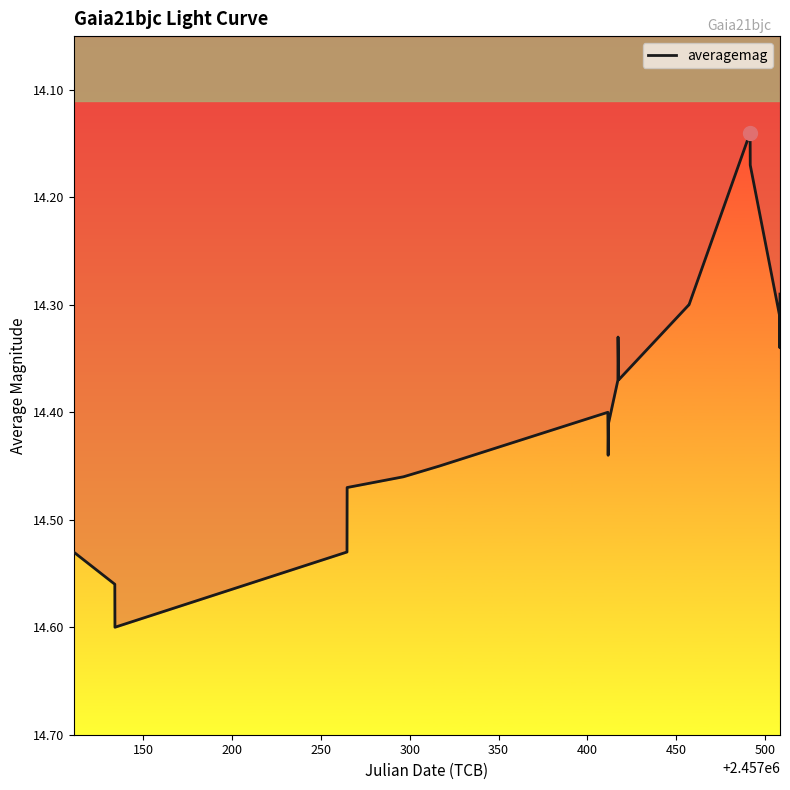

Count the values in the range 14 to 15.

21